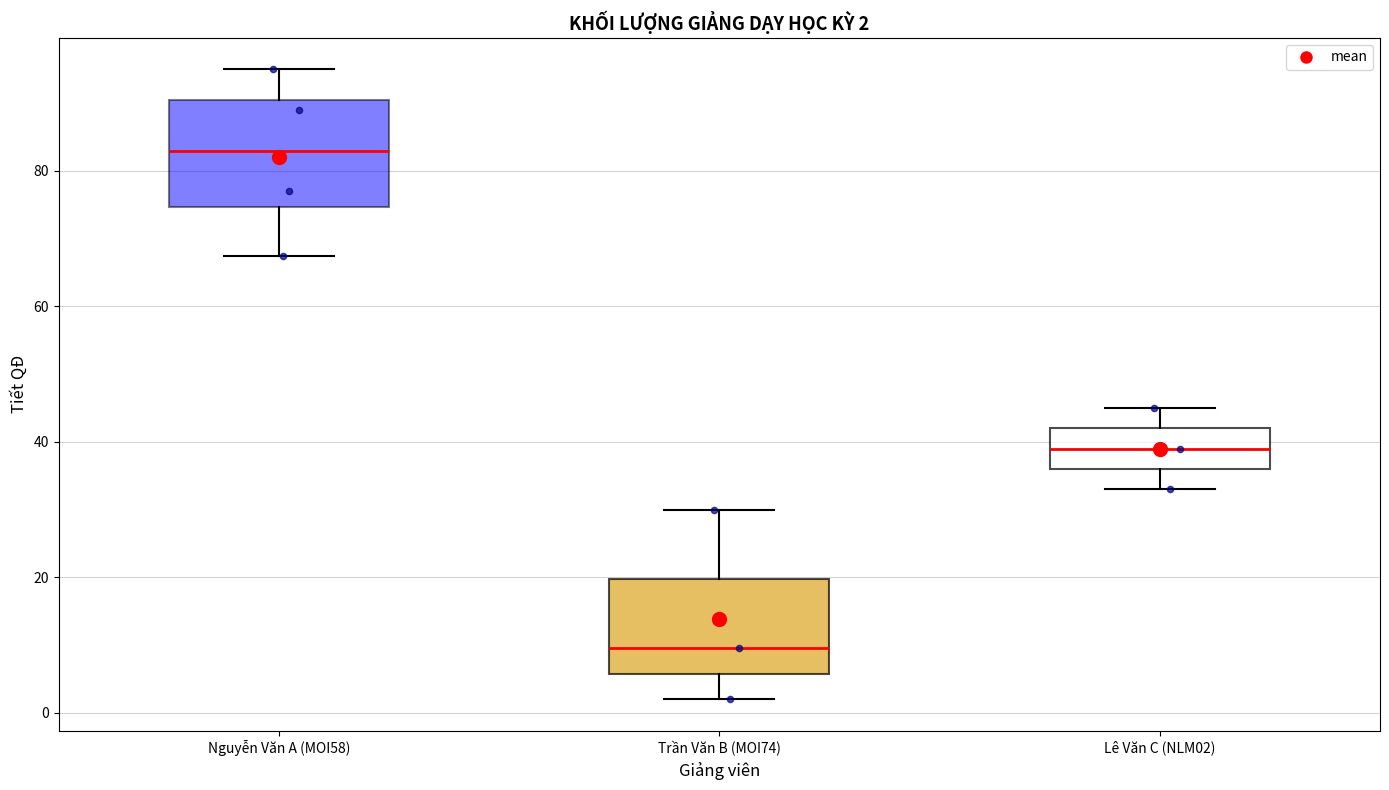

Which box's median line is the lowest?

Trần Văn B (MOI74)